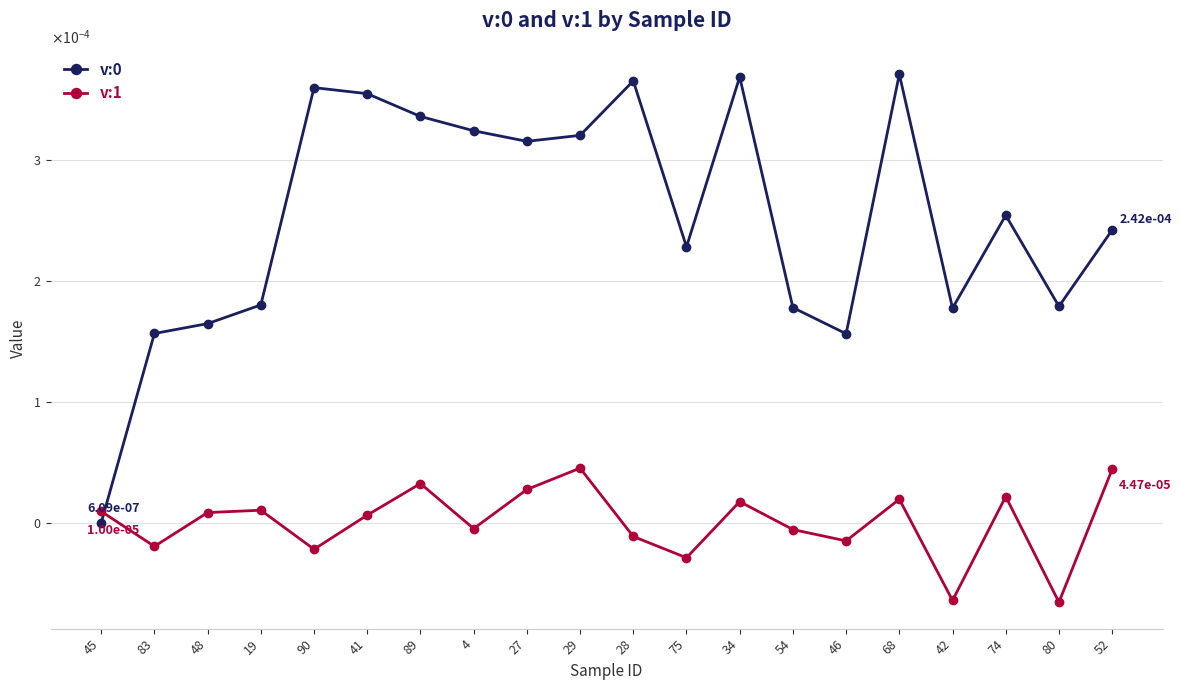

Does the chart have visible grid lines?

Yes